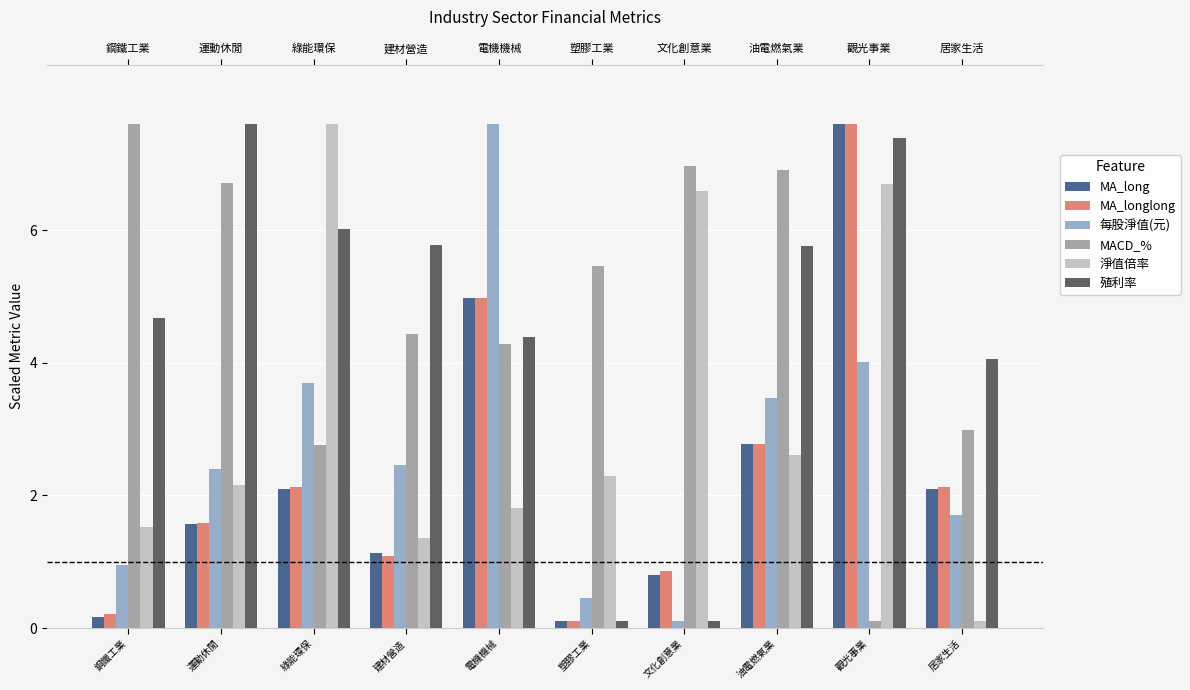

Is it true that 每股淨值(元) equals 0.2 at 文化創意業?

False